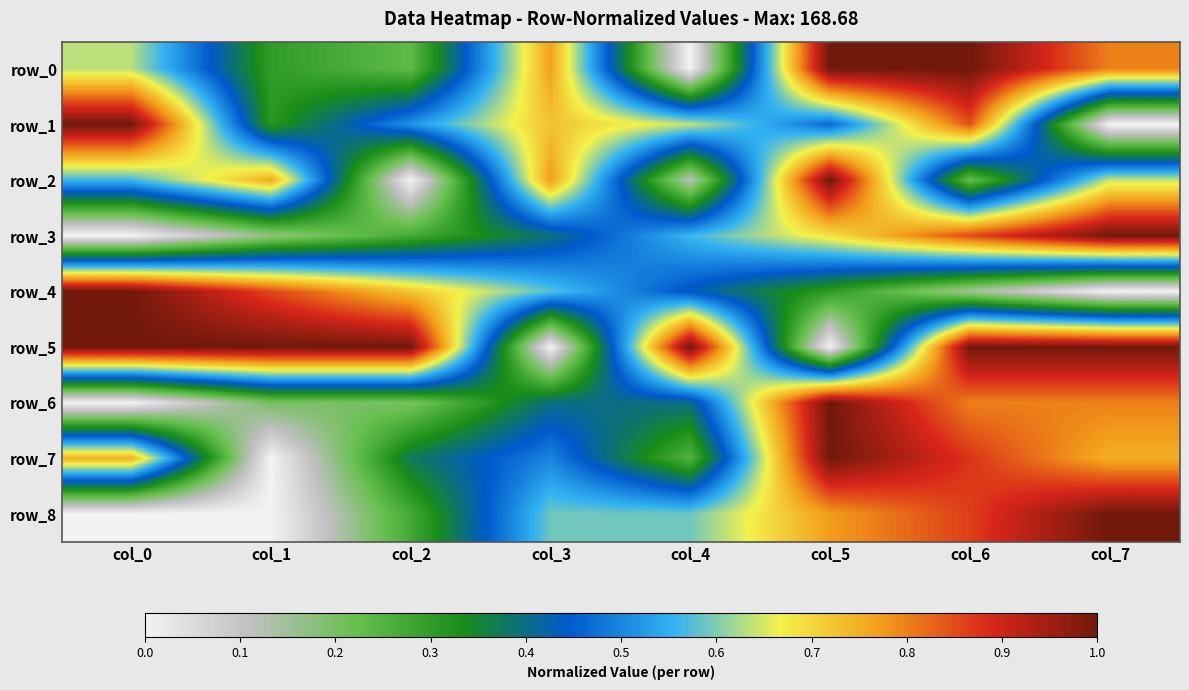

Between col_4 and col_6, which is larger?

col_6